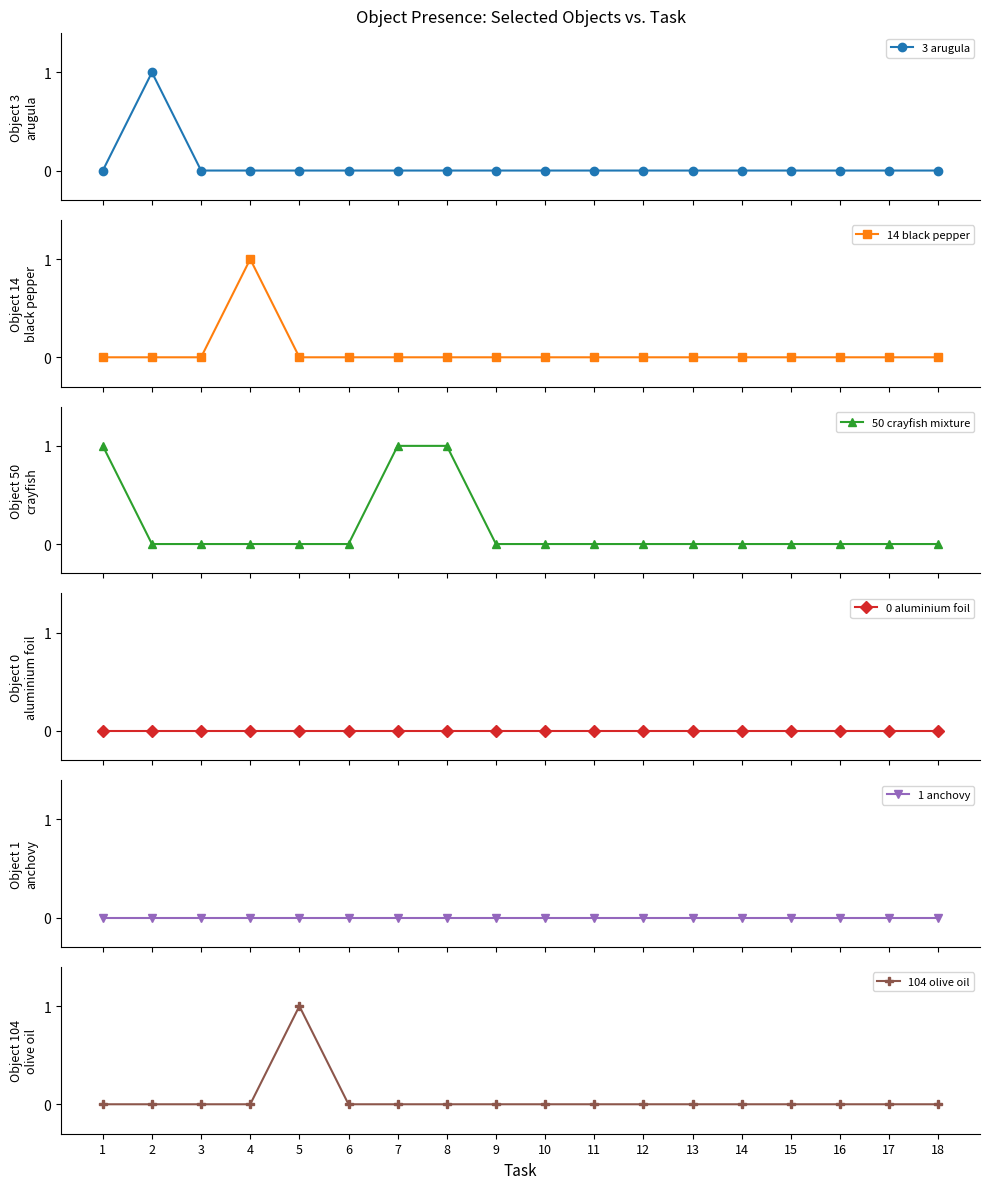

How many series are shown in this chart?

6